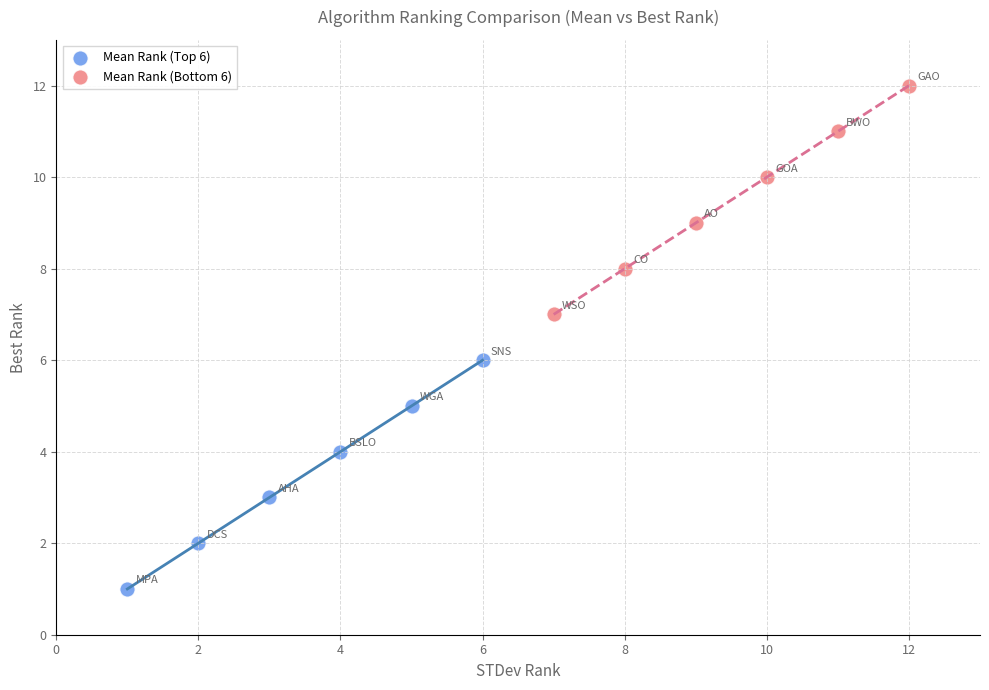

Which series contains the lowest Y value?

Mean Rank (Top 6)